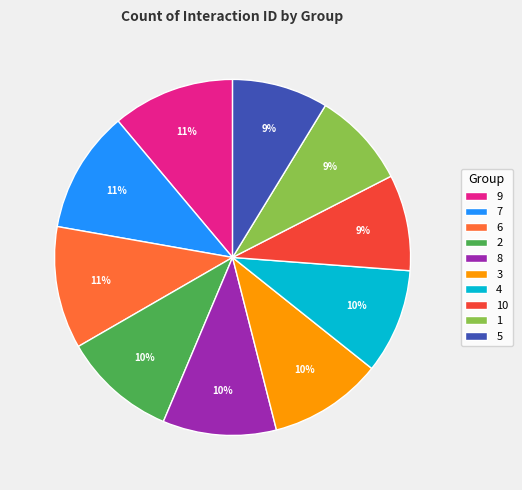

What percentage is the 1 slice, to the nearest percent?

9%